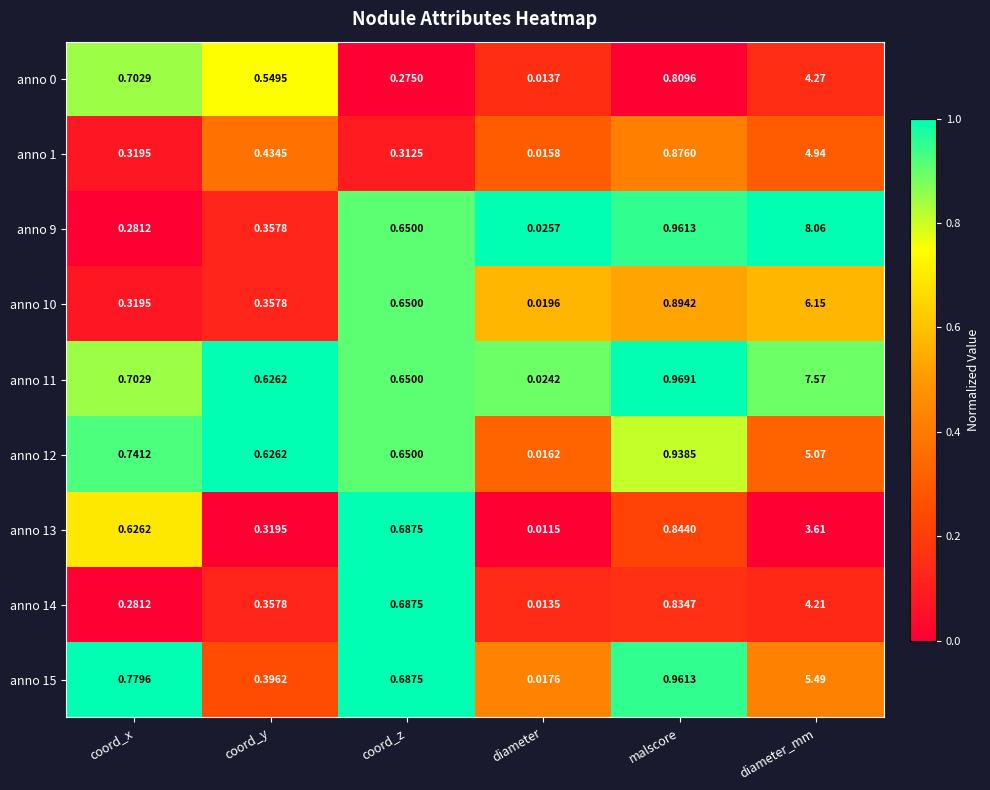

At which category does the chart reach its peak across all series?

diameter_mm